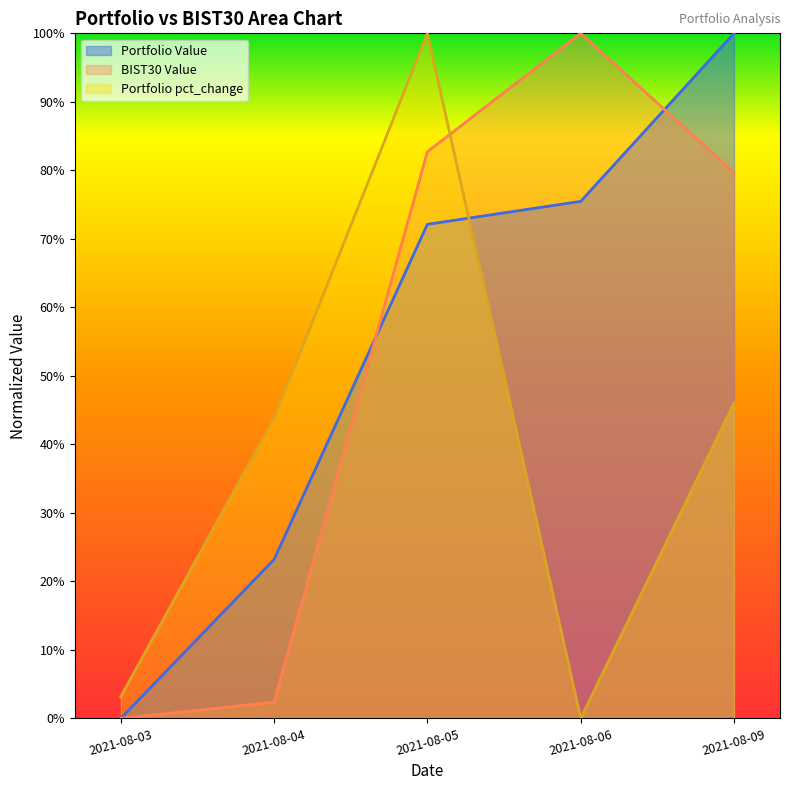

What are all the series names shown in the legend?

Portfolio Value, BIST30 Value, Portfolio pct_change